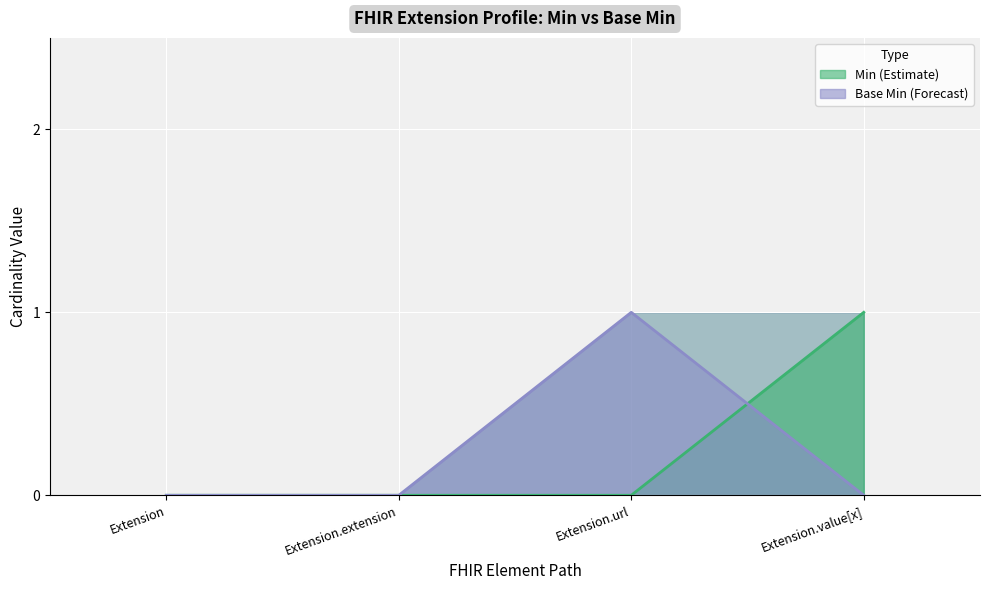

Between Extension.extension and Extension.value[x], which series saw the biggest shift?

Min